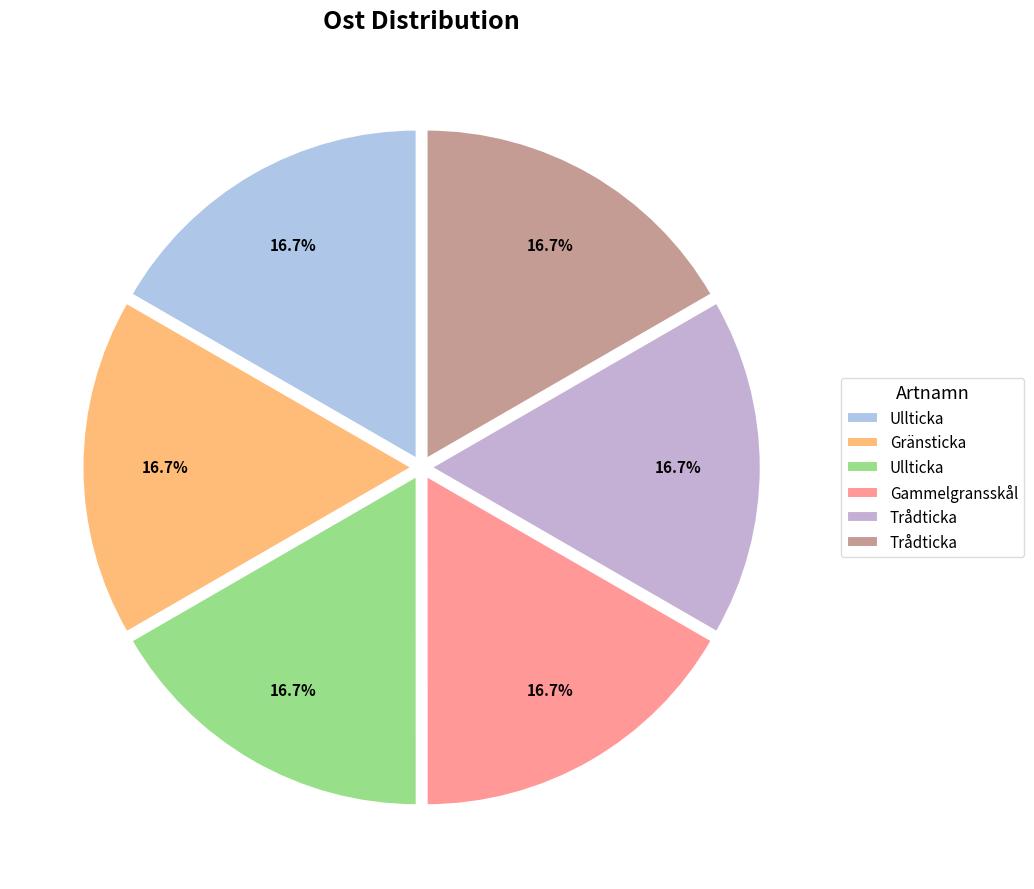

To the nearest percent, what is the average slice percentage?

17%